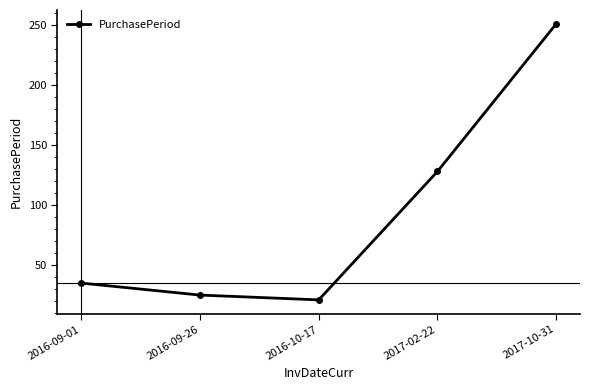

Is it true that the value at 2016-09-01 is 35?

True